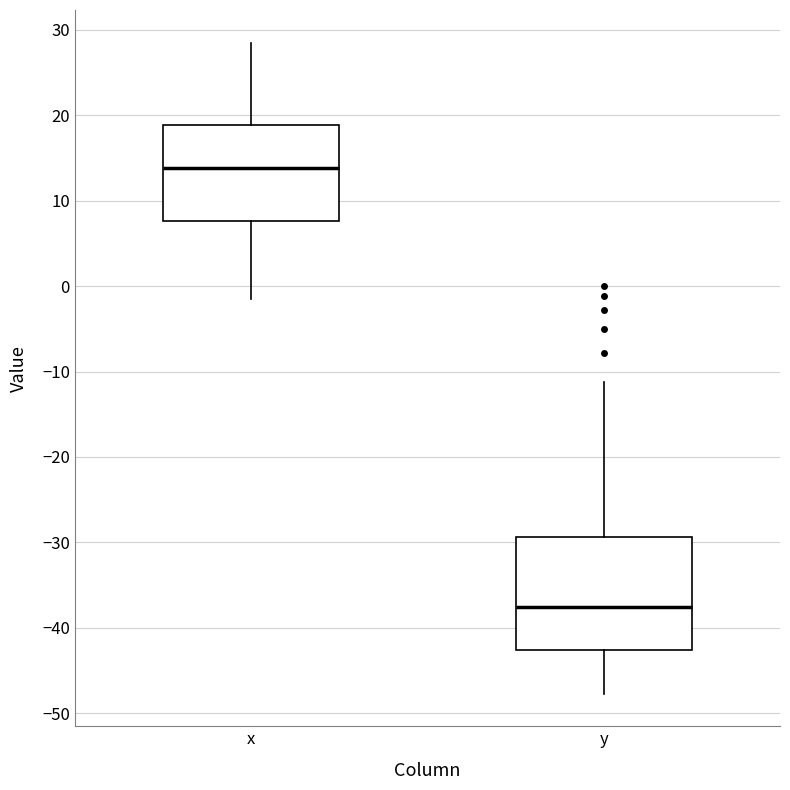

Reading left to right, read every box against the y-axis: the position of its median line, the range the box covers, and the ends of its whiskers. The values are not printed on the chart, so give them approximately, as read against the axis.

x: median 14, box 8 to 19, whiskers -1 to 29
y: median -37, box -43 to -29, whiskers -48 to -11